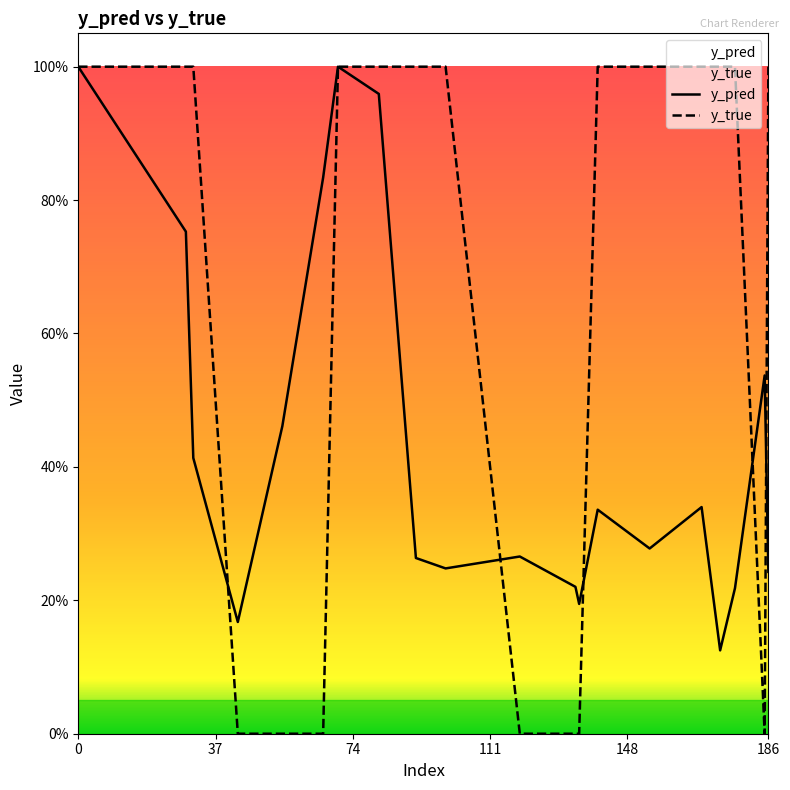

Does the chart have visible grid lines?

No